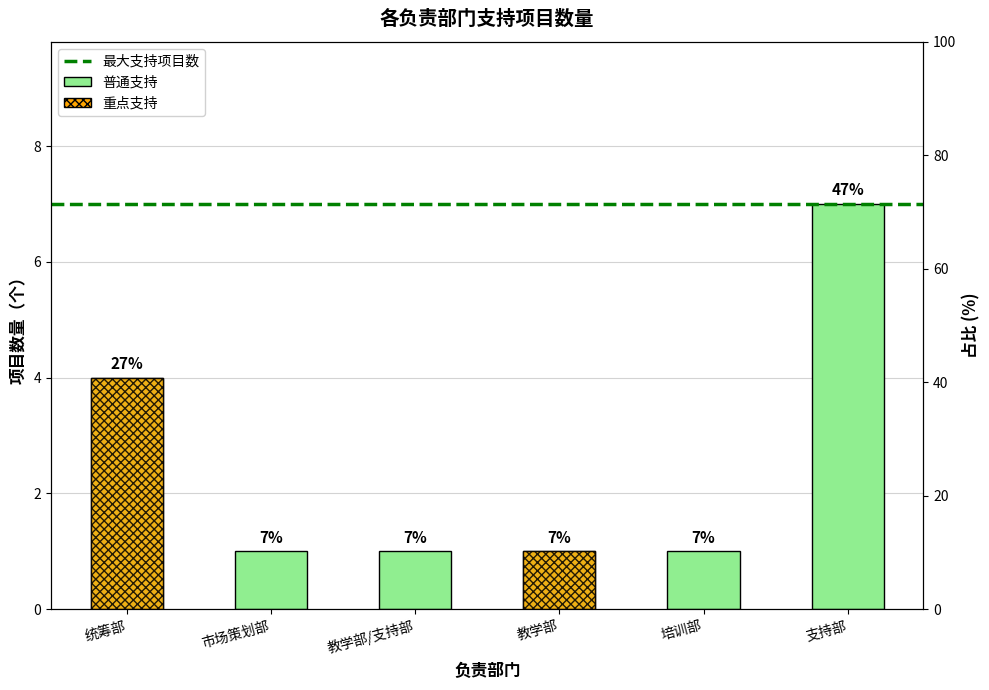

Approximately how many times larger is the value at 培训部 compared to 支持部?

0.1